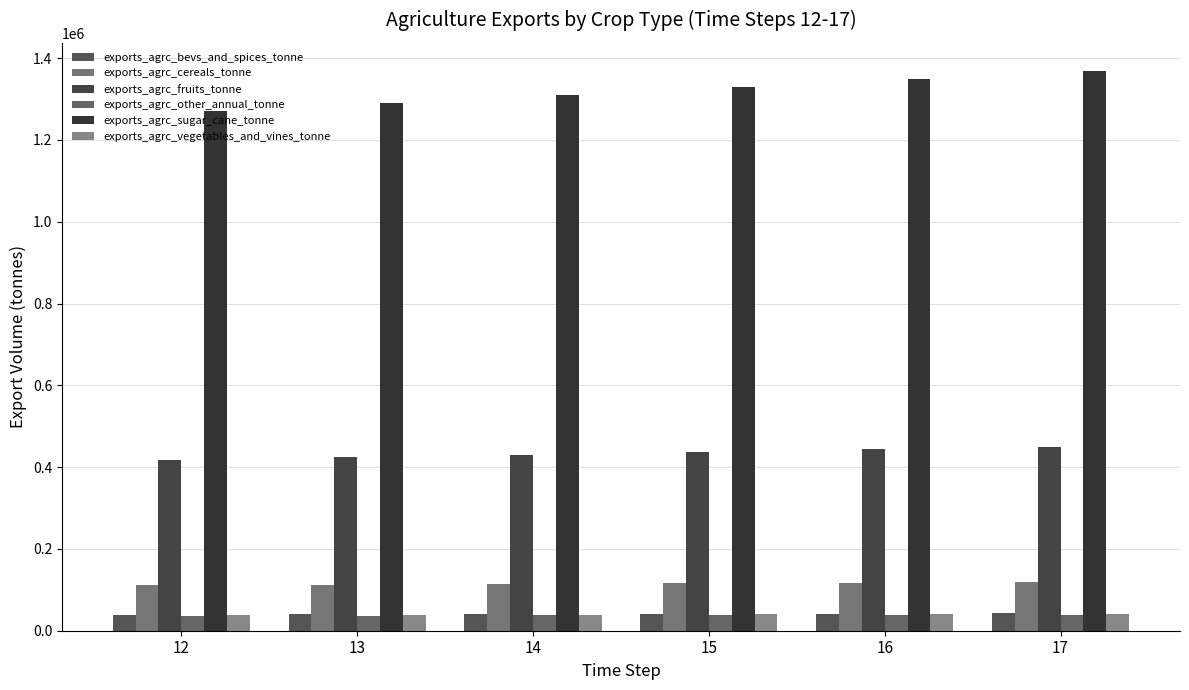

Reading right to left, what are all the values shown in this chart?

exports_agrc_bevs_and_spices_tonne: 42219.8	41595.9	40981.1	40375.5	39778.8	39191.0
exports_agrc_cereals_tonne: 119372.5	117608.4	115870.3	114158.0	112470.9	110808.8
exports_agrc_fruits_tonne: 450236.9	443583.2	437027.8	430569.2	424206.1	417937.1
exports_agrc_other_annual_tonne: 38992.4	38416.1	37848.4	37289.1	36738.0	36195.1
exports_agrc_sugar_cane_tonne: 1369081.9	1348849.2	1328915.5	1309276.3	1289927.4	1270864.4
exports_agrc_vegetables_and_vines_tonne: 41087.8	40480.6	39882.4	39293.0	38712.3	38140.2